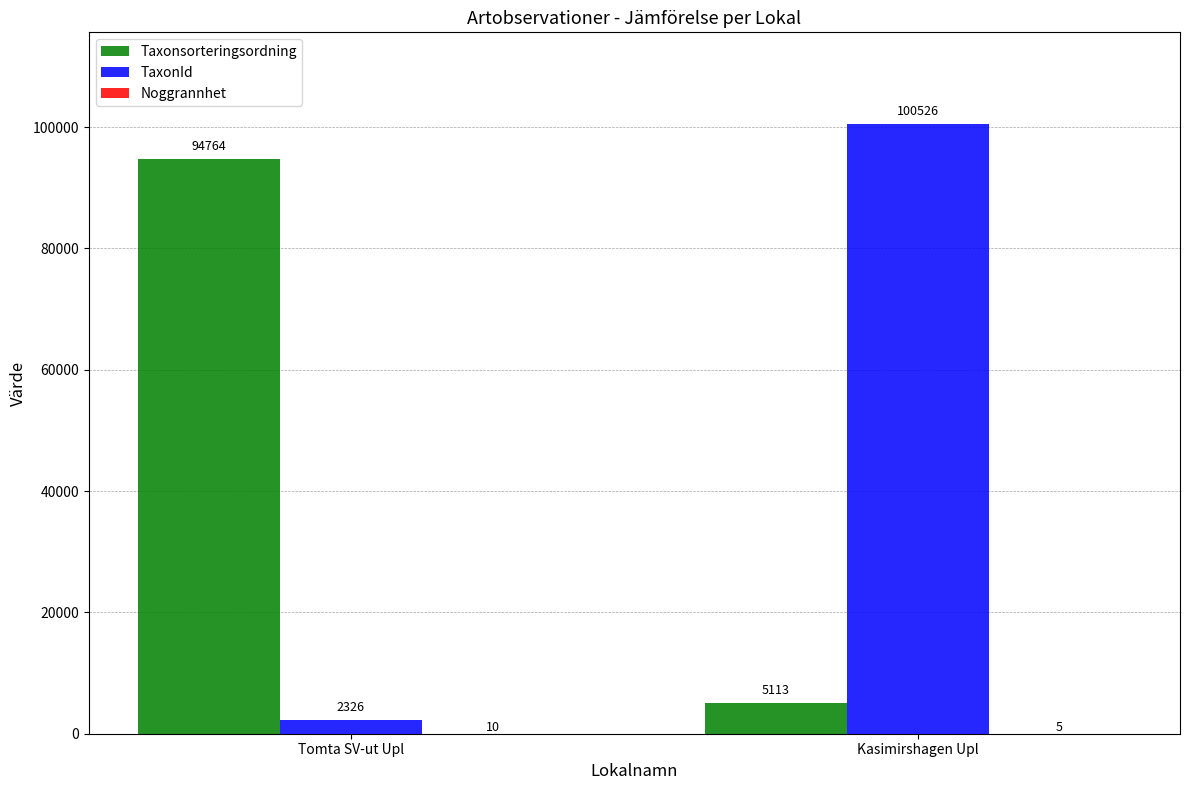

The TaxonId series shows 45581 at Kasimirshagen Upl. True or false?

False